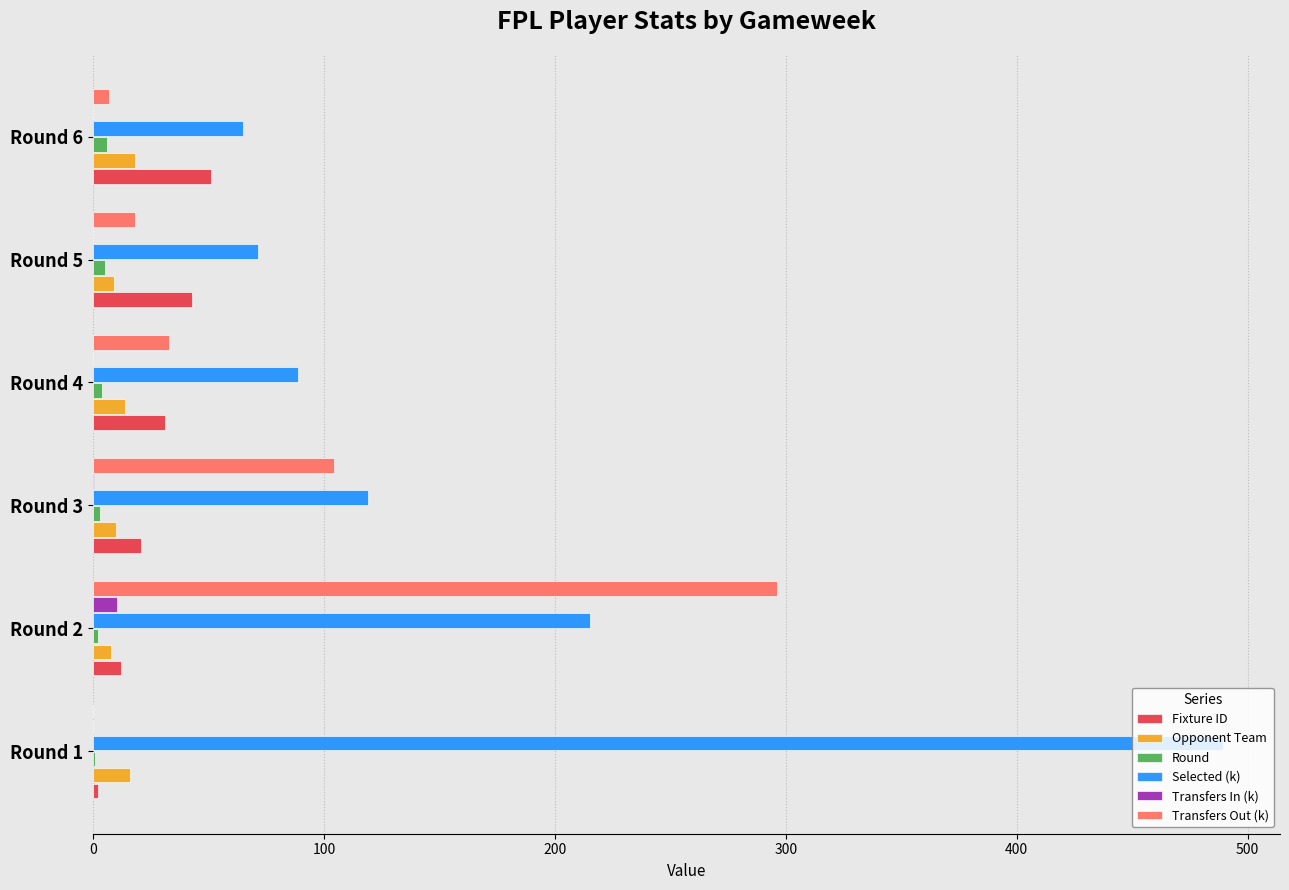

Which series has the largest total across all categories?

Selected (k)